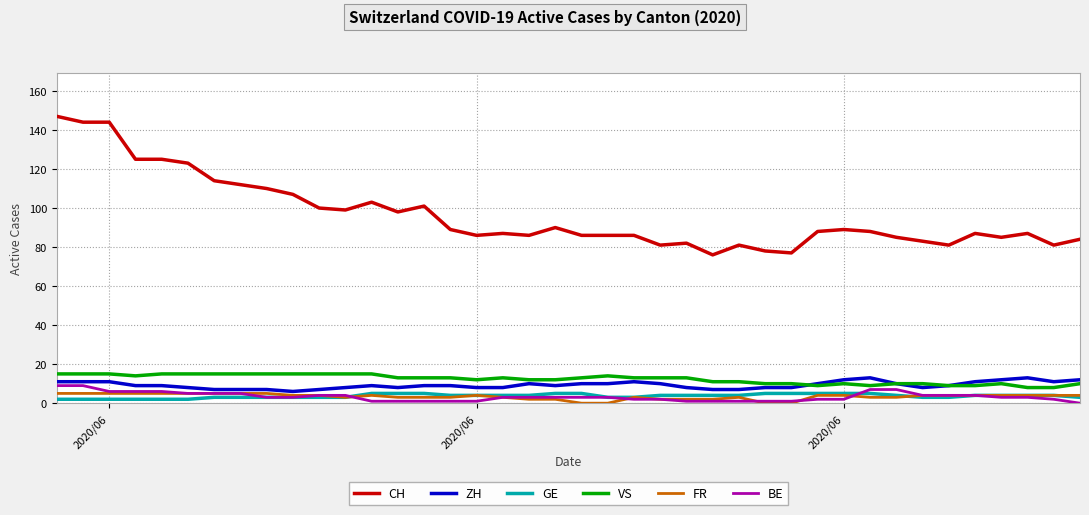

True or false: VS and GE cross at least once.

False